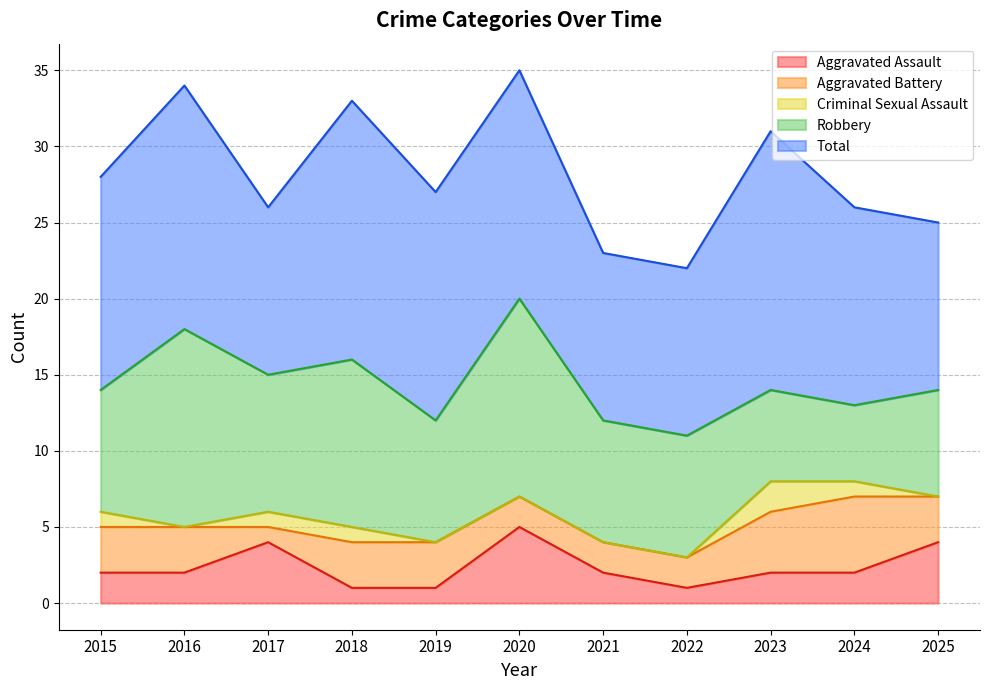

Count the Aggravated Assault values in the range 1 to 4.

10